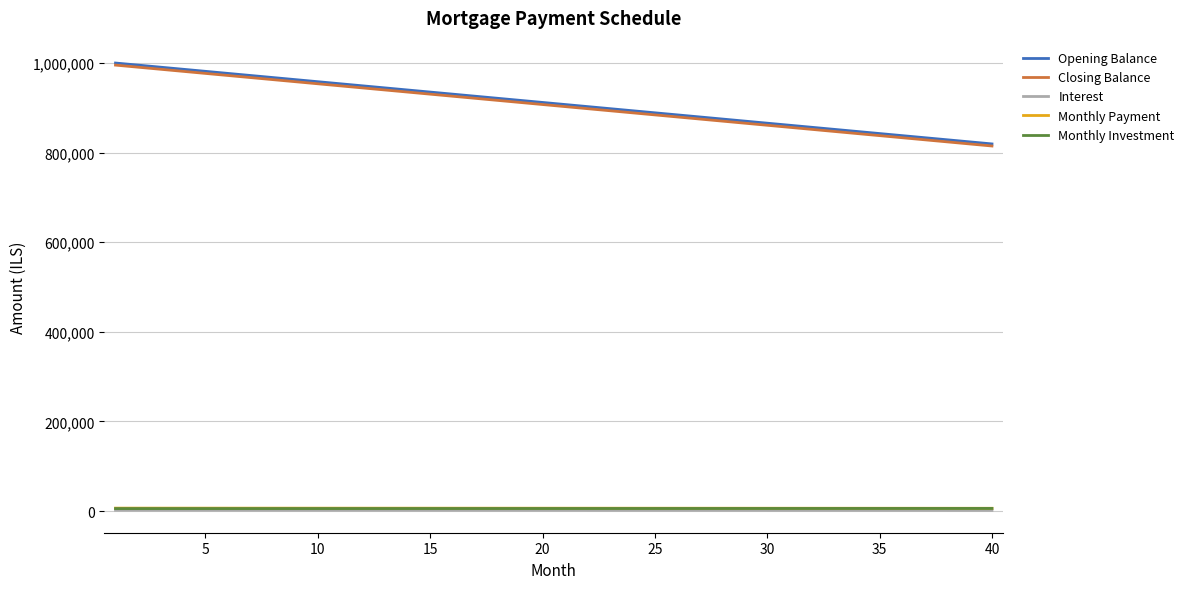

True or false: Closing Balance and Interest cross at least once.

False